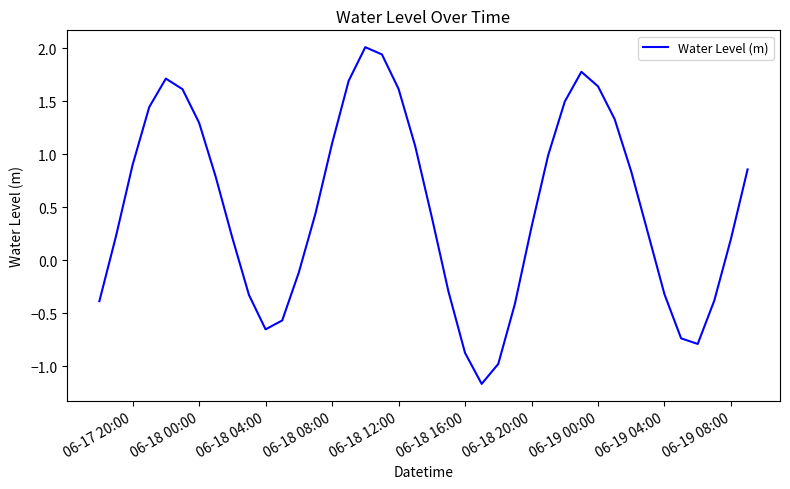

Count the number of data series in this chart.

1